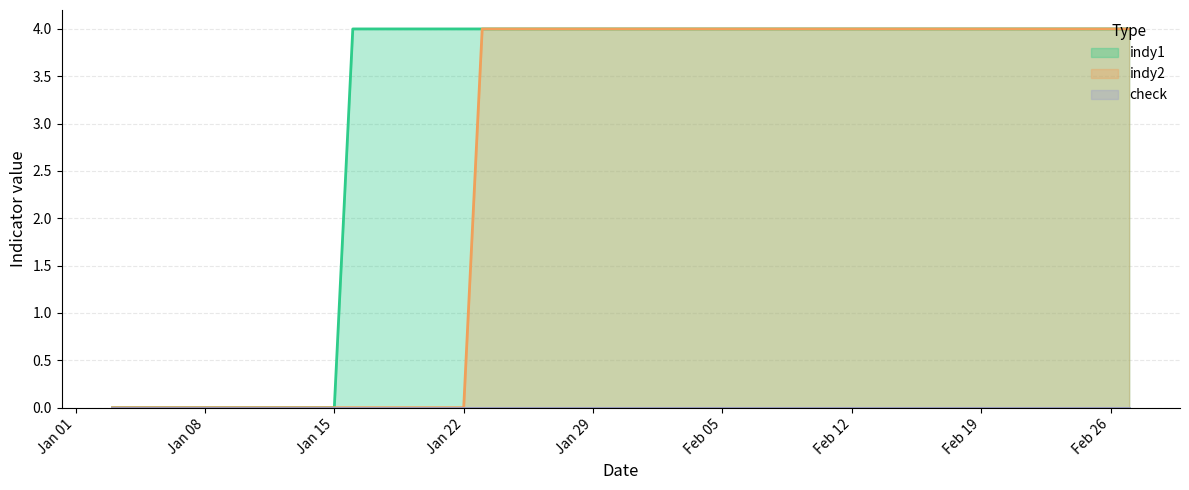

What is the maximum value for indy1?

4